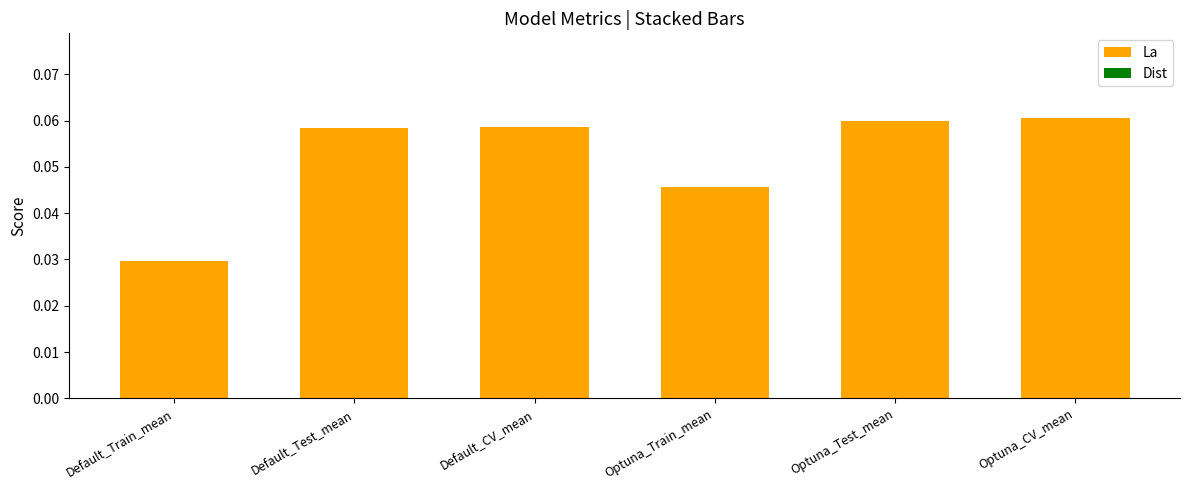

Which category has the lowest value across all series?

Default_Train_mean